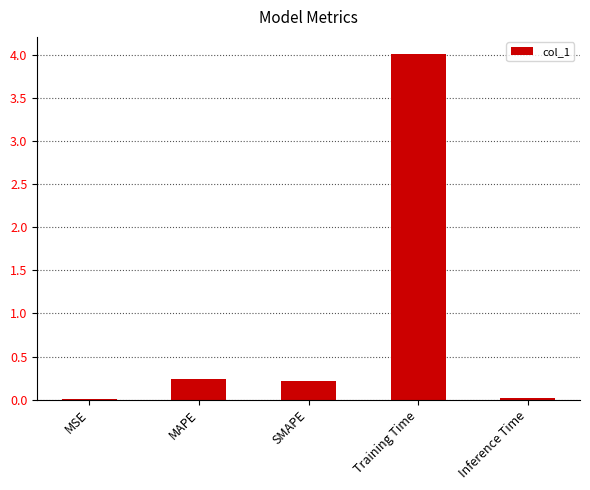

What is the change in value from SMAPE to Training Time?

+3.8